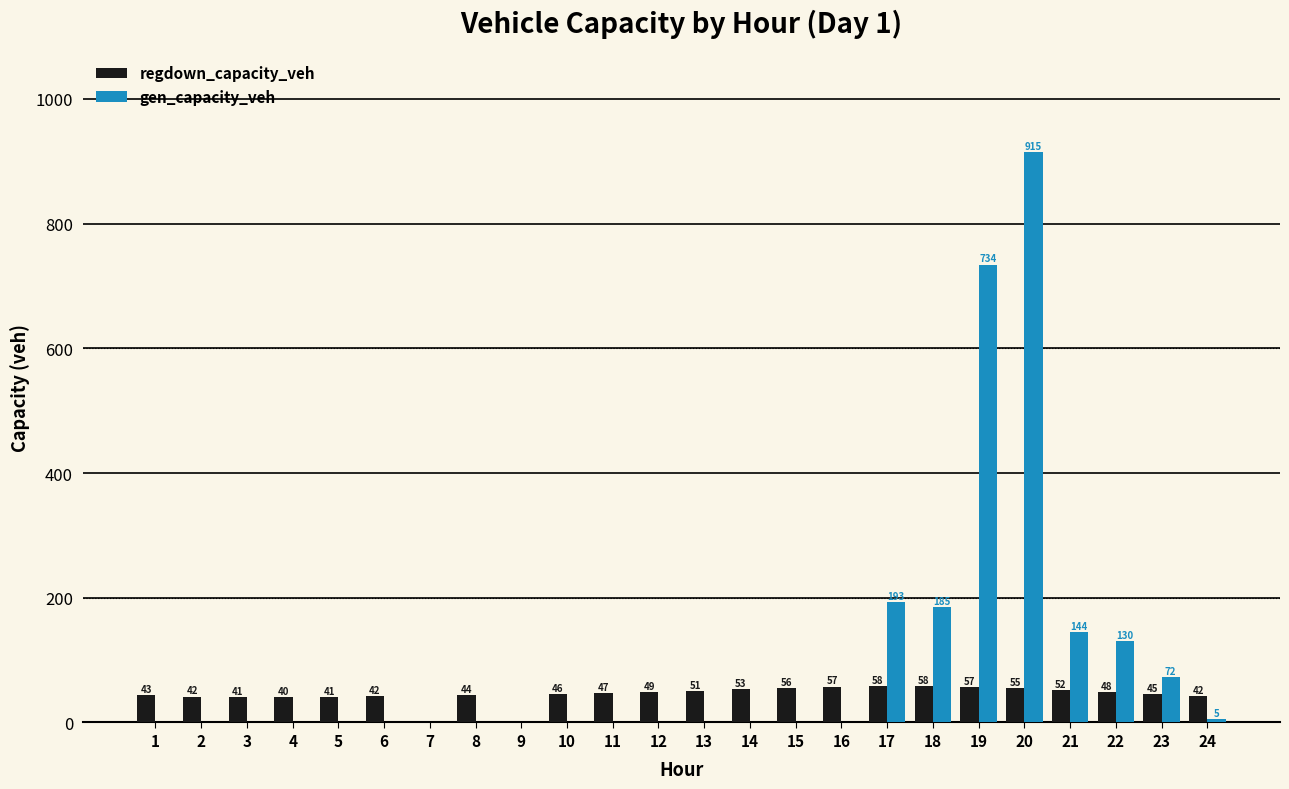

Which category has the highest value across all series?

20